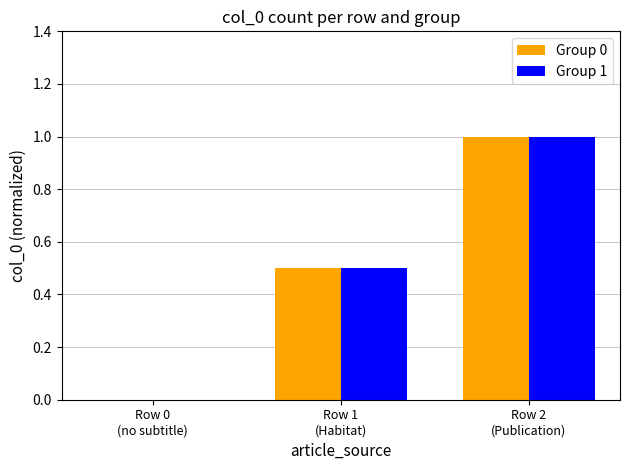

At which category is the sum across all series the highest?

Row 2
(Publication)